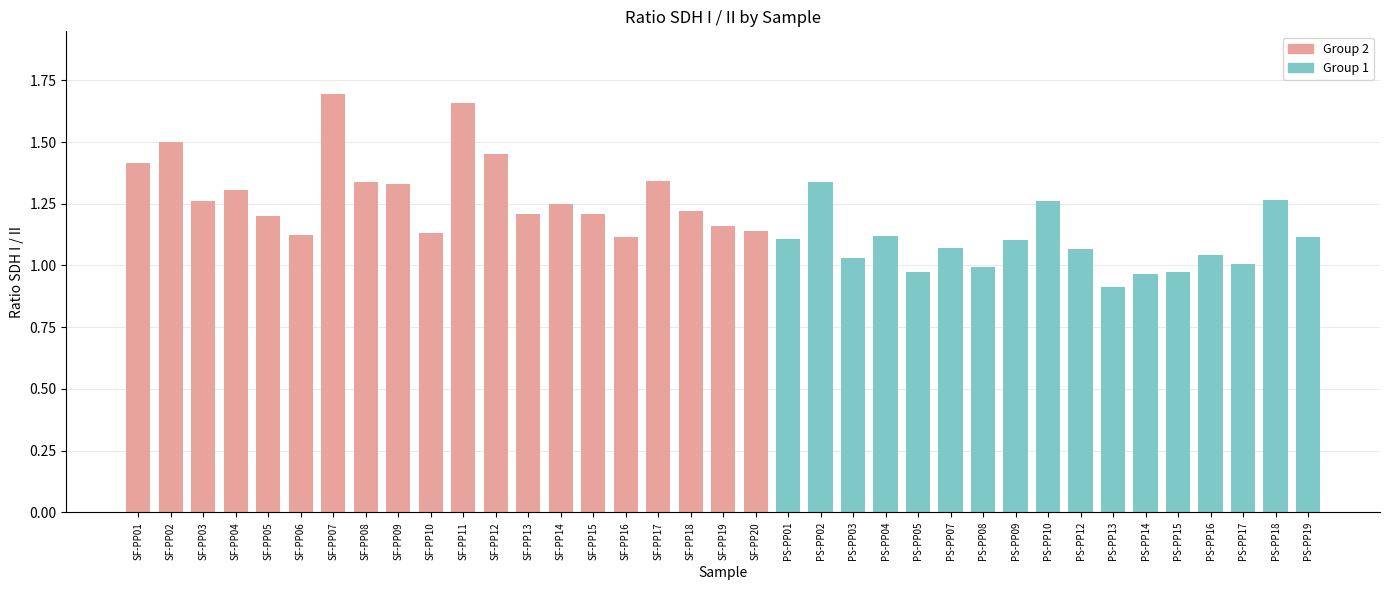

Are the bars grouped side by side (vs. stacked)?

No